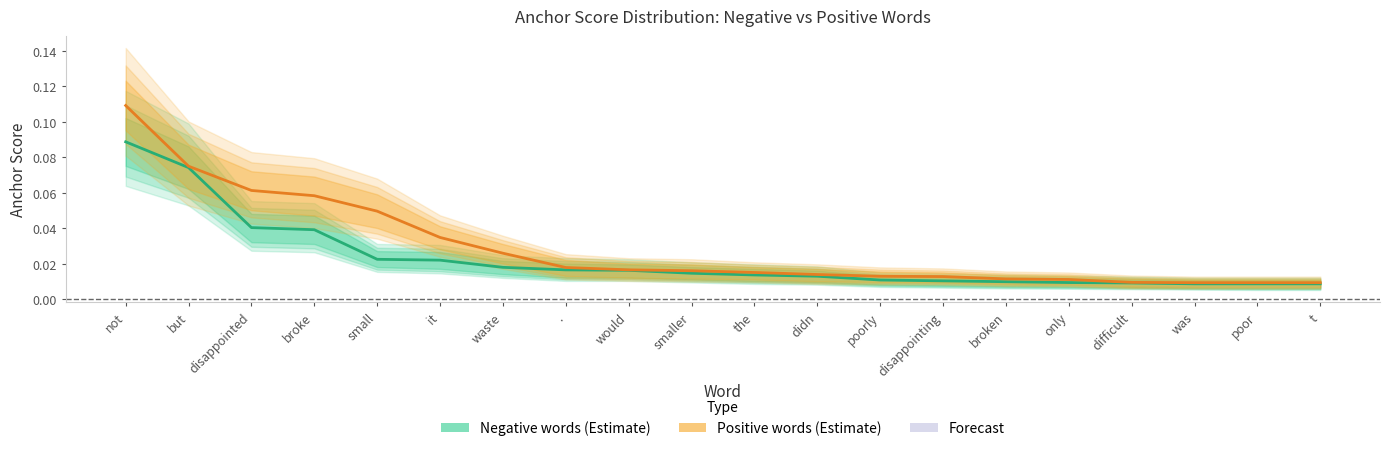

True or false: Negative words and Positive words cross at least once.

False